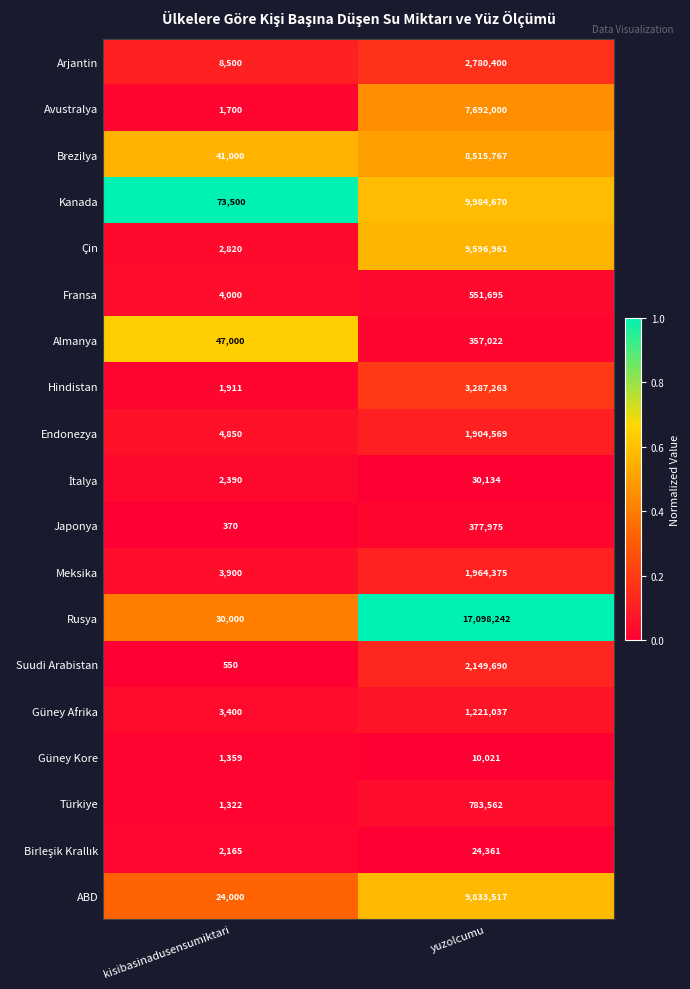

Between kisibasinadusensumiktari and yuzolcumu, which series saw the biggest shift?

Rusya